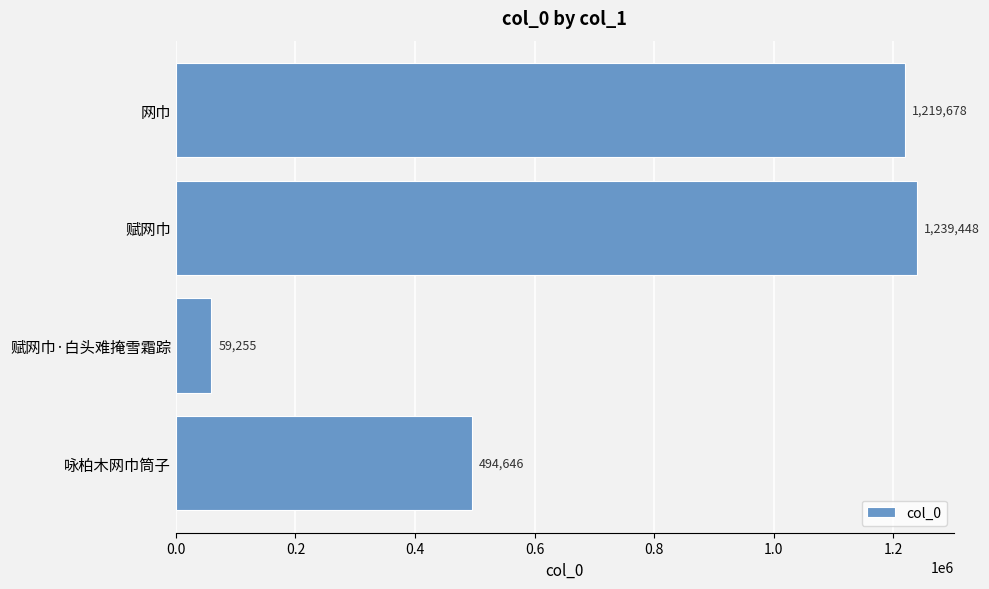

Which label corresponds to the smallest value in the chart?

赋网巾·白头难掩雪霜踪